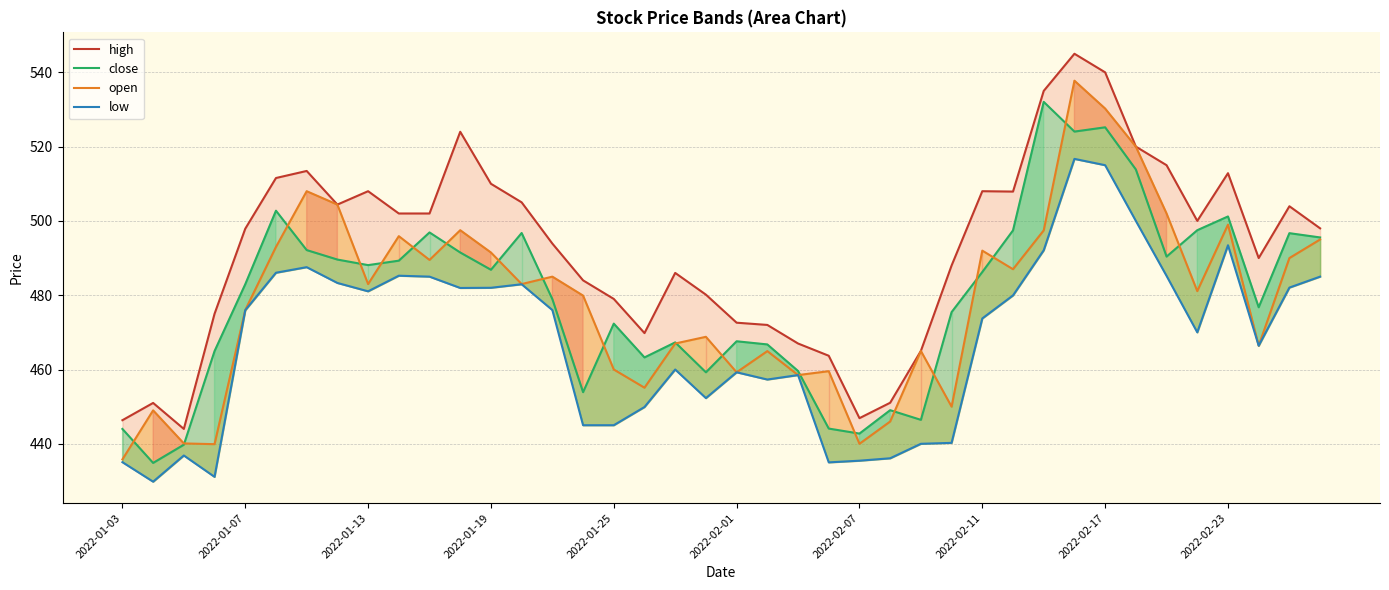

List the labels in order of open value, smallest first.

2022-01-03, 2022-01-19, 24, 2022-01-13, 25, 2022-01-07, 27, 17, 22, 20, 23, 16, 21, 26, 37, 18, 19, 2022-01-25, 15, 35, 2022-02-17, 13, 14, 29, 10, 38, 12, 28, 2022-02-01, 39, 2022-02-23, 30, 11, 36, 34, 2022-02-11, 2022-02-07, 33, 32, 31